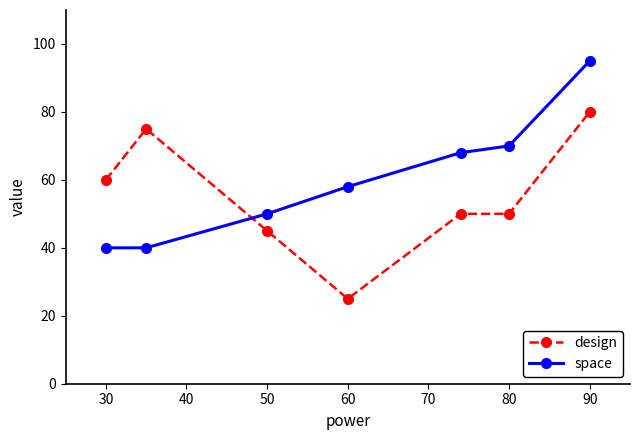

Reading left to right, what are all the values shown in this chart?

design: 60	75	45	25	50	50	80
space: 40	40	50	58	68	70	95